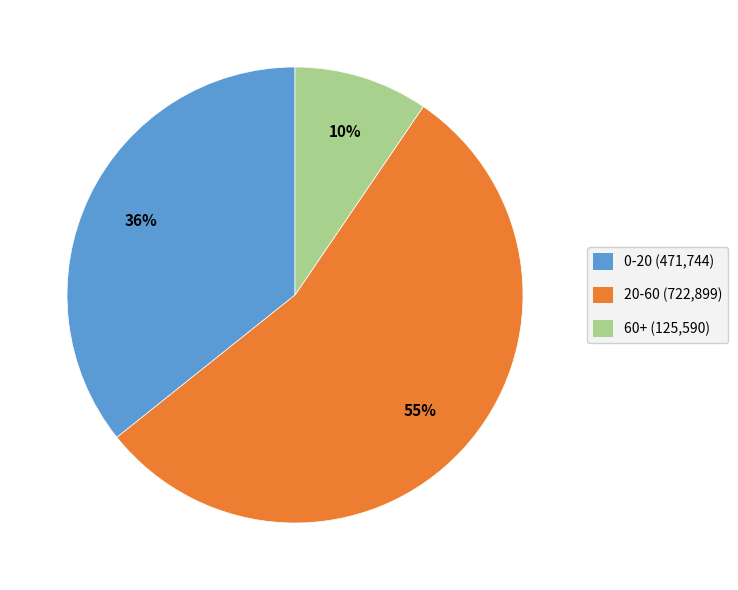

Which category has the biggest portion of the pie?

20-60